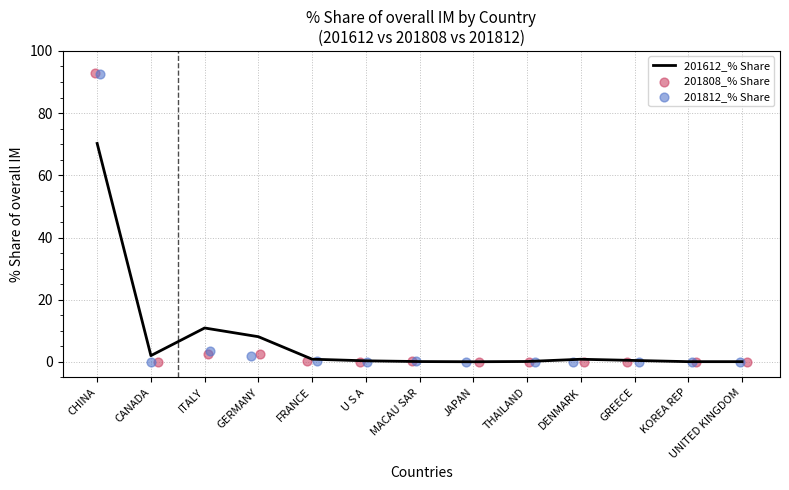

Where is 201612_% Share nearest to the value 35?

ITALY